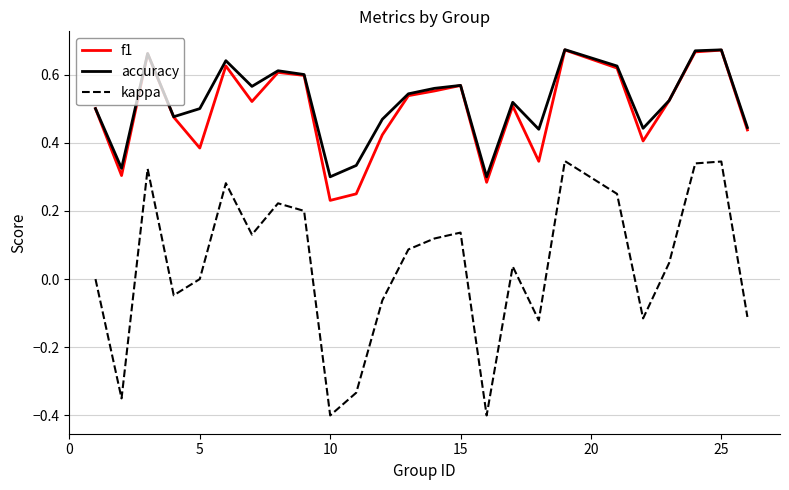

True or false: kappa and f1 cross at least once.

False